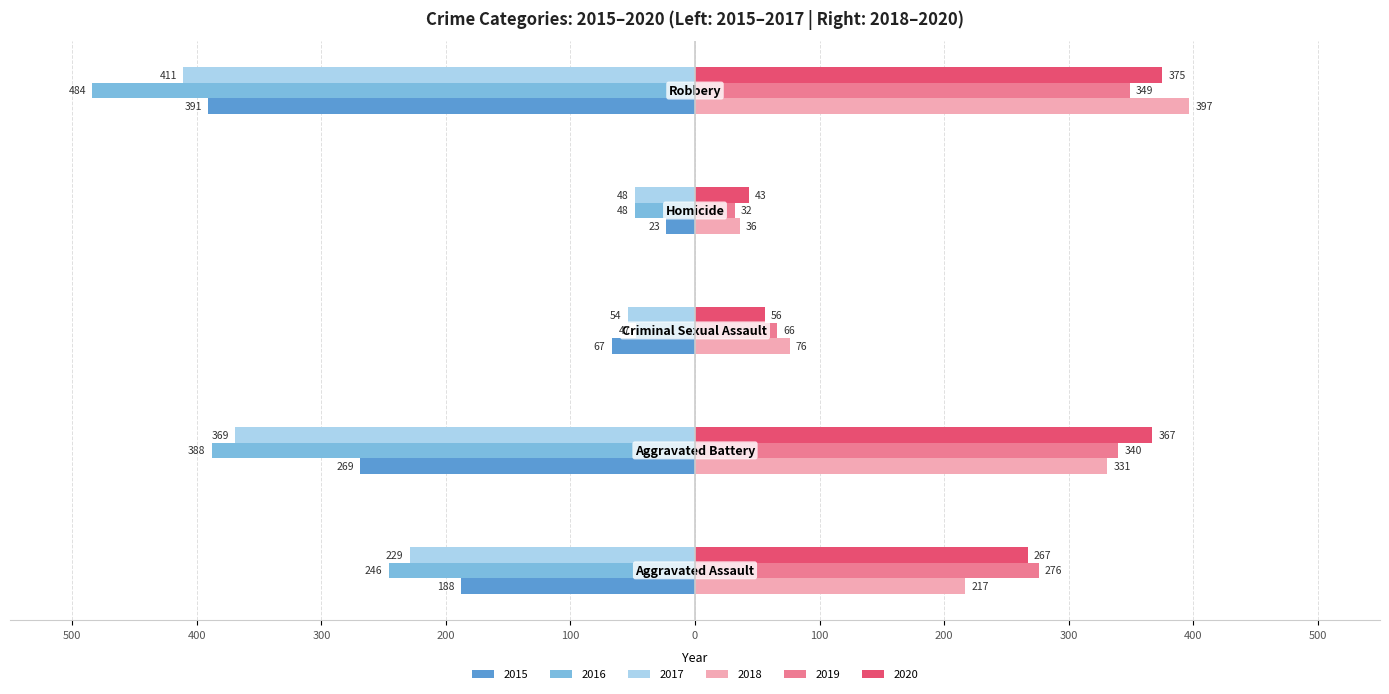

What is the sum of all 2019 values?

1063